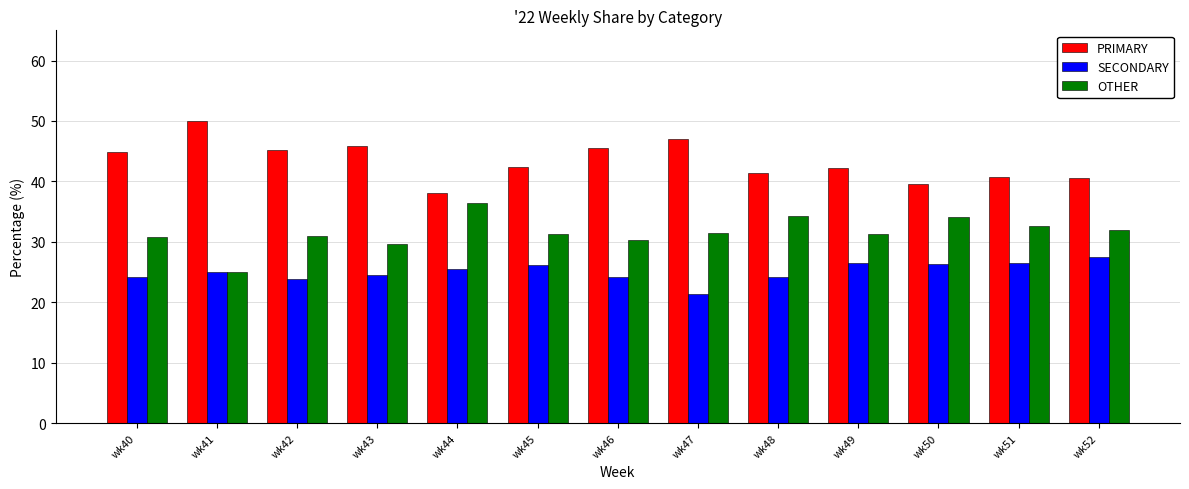

What is the difference between the highest and lowest values at wk41?

25.0